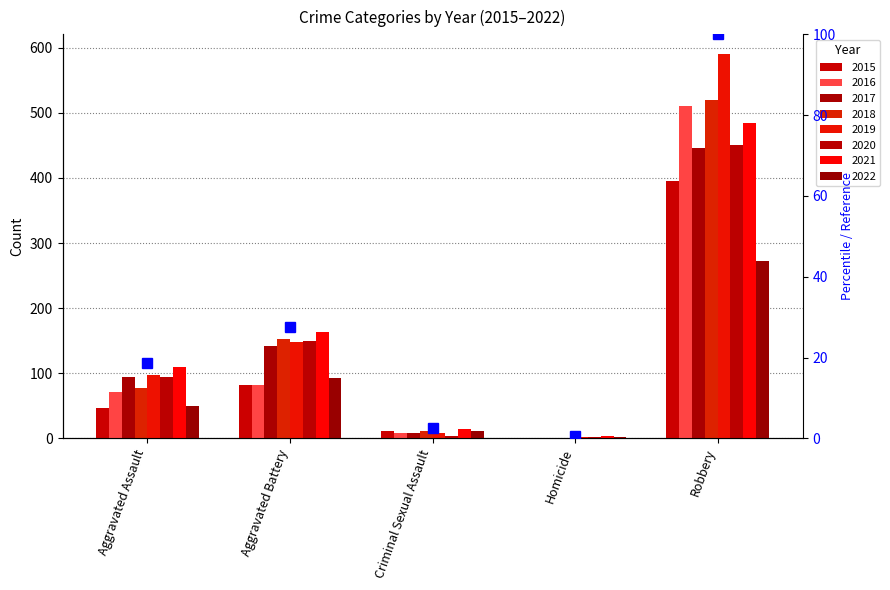

What is the difference between the second highest and minimum values?

26.9